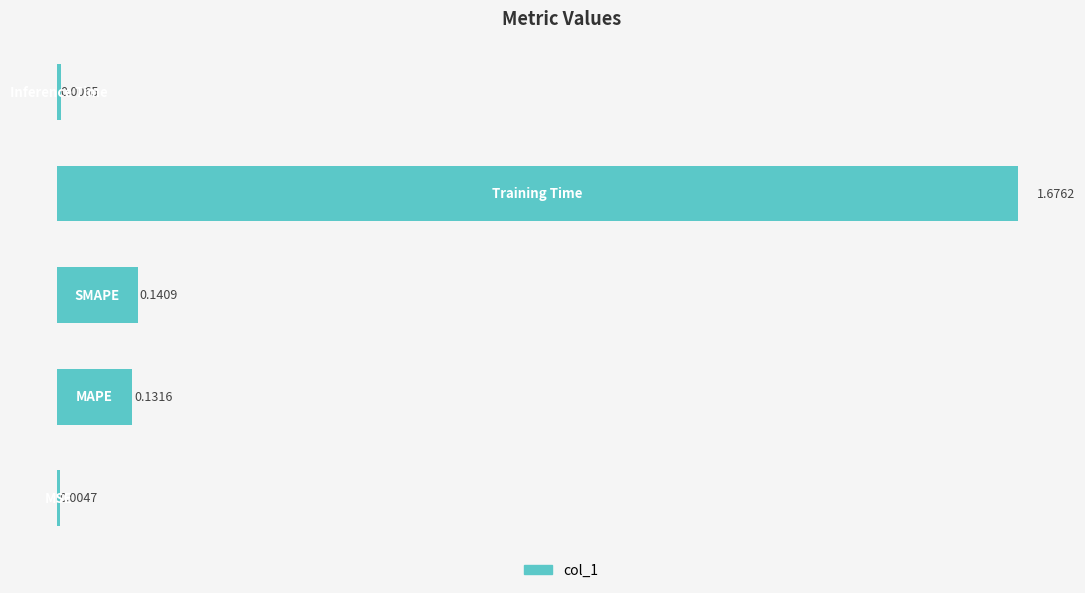

List the labels in order of value, largest first.

3, 2, 1, 4, 0